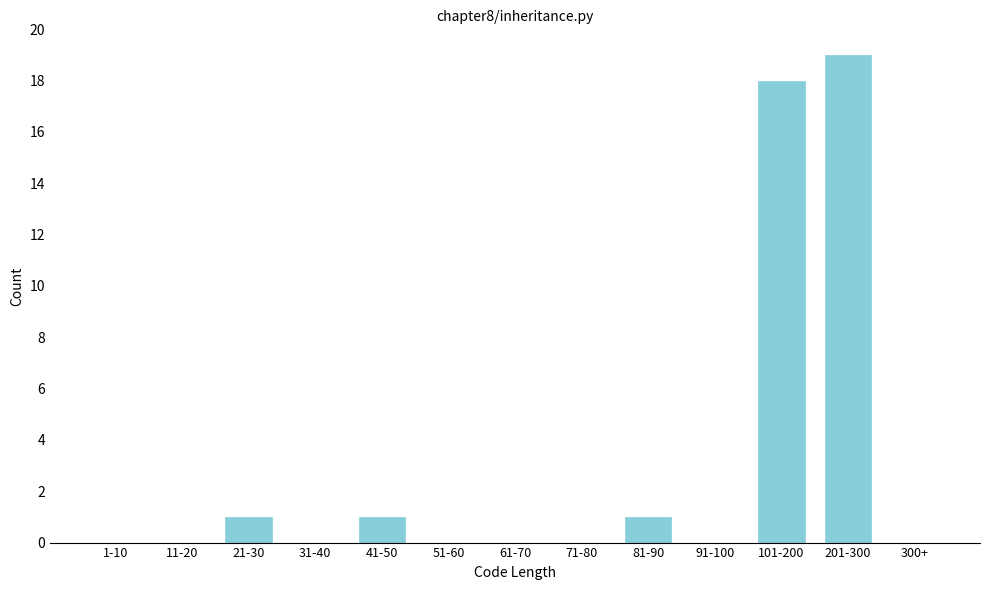

Reading right to left, list all the values displayed in this chart.

300+=0	201-300=19	101-200=18	91-100=0	81-90=1	71-80=0	61-70=0	51-60=0	41-50=1	31-40=0	21-30=1	11-20=0	1-10=0